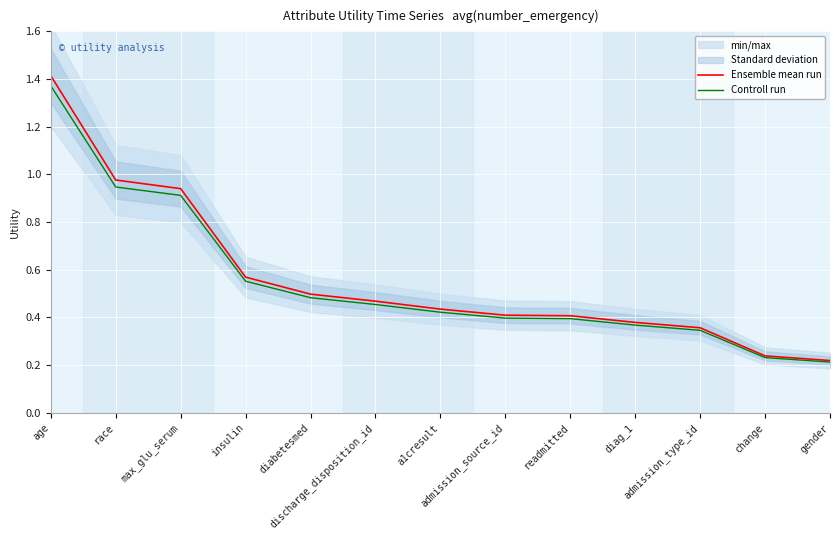

What is the total value across all series at a1cresult?

0.9